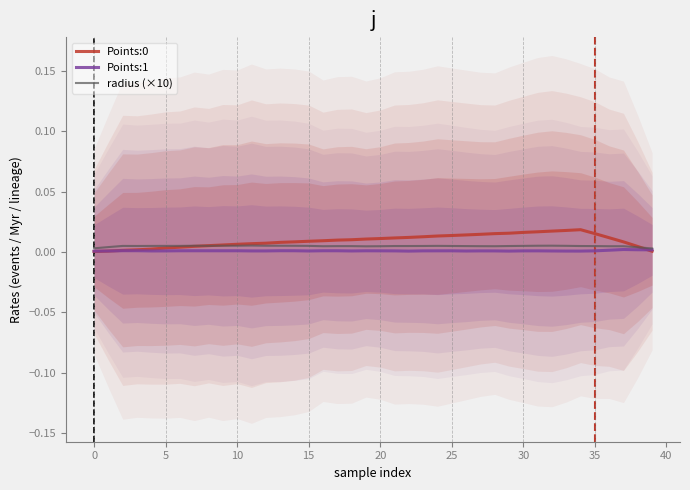

True or false: Points:1 and radius (×10) cross at least once.

False